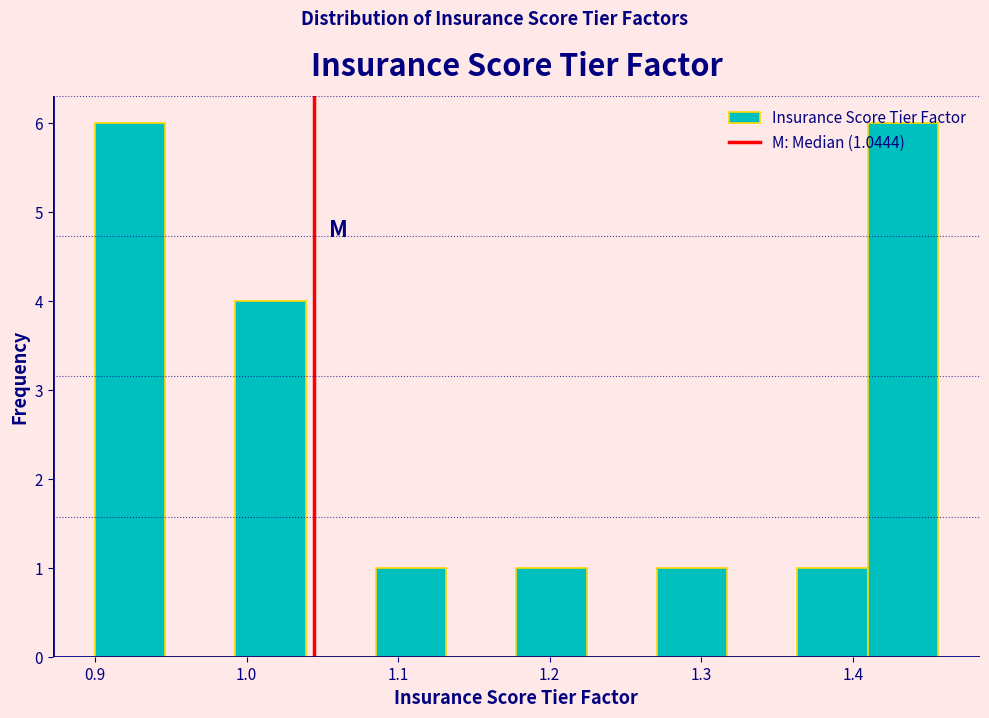

What is the height of the bar covering 1.09 to 1.13 on the x-axis? Neither the bar edges nor the heights are printed on the chart, so give them approximately, as read against the axes.

1